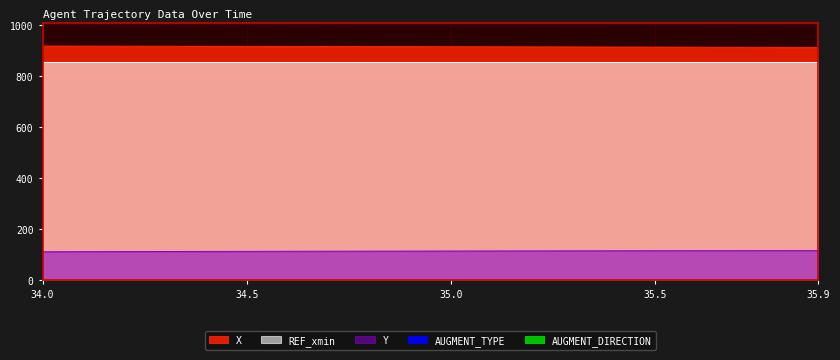

Is it true that REF_xmin equals 564.2 at 34.0?

False